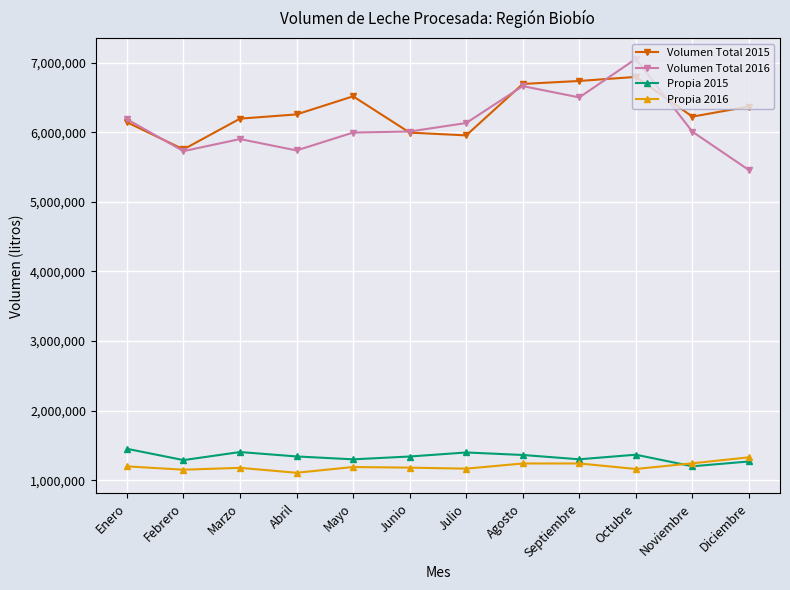

Which series has the widest spread of values?

Volumen Total 2016